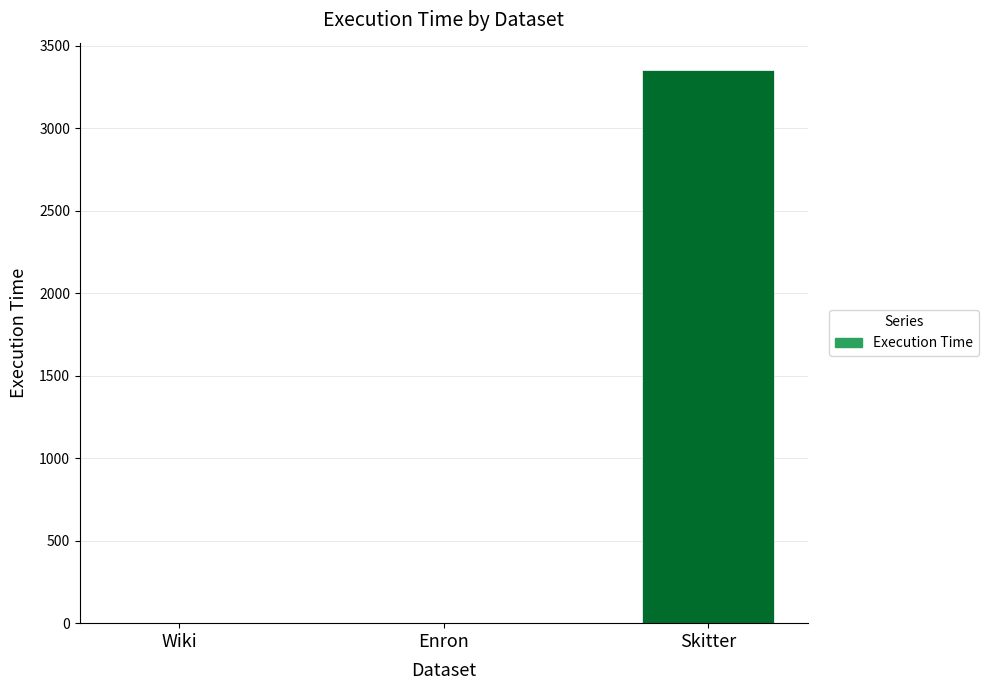

What is the average value?

1117.6